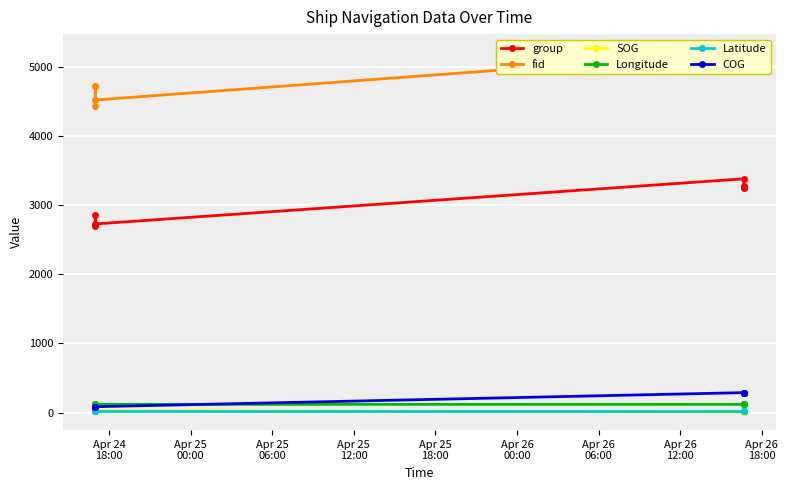

True or false: COG and group cross at least once.

False